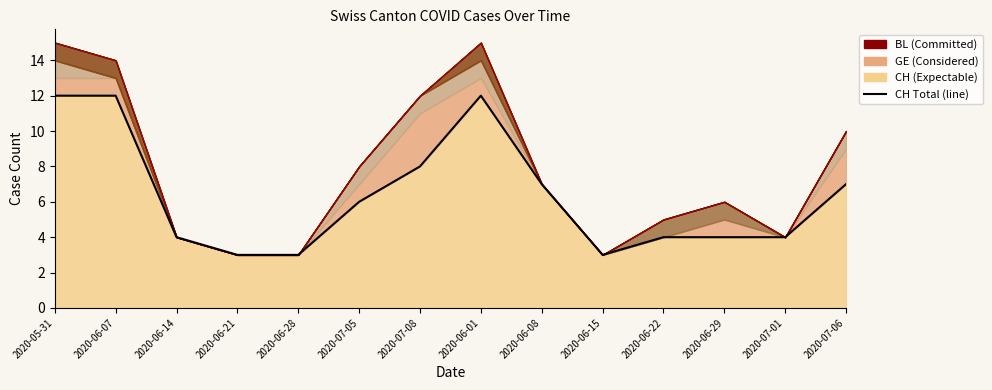

How many interior local peaks (higher than both neighbors) does the data have?

1